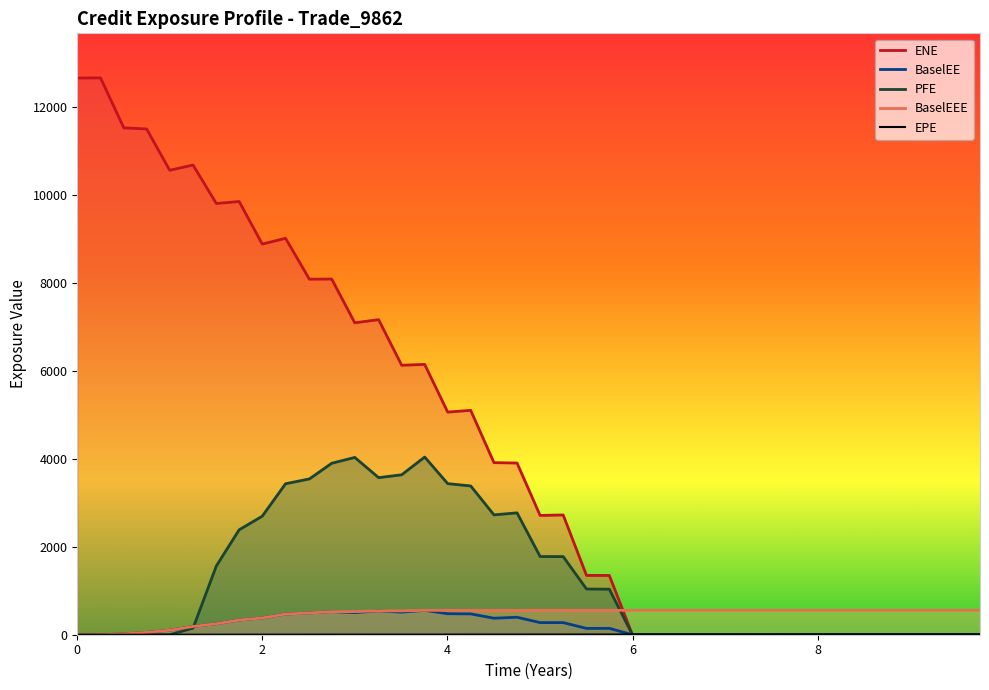

What is the highest value of the BaselEEE series?

554.5